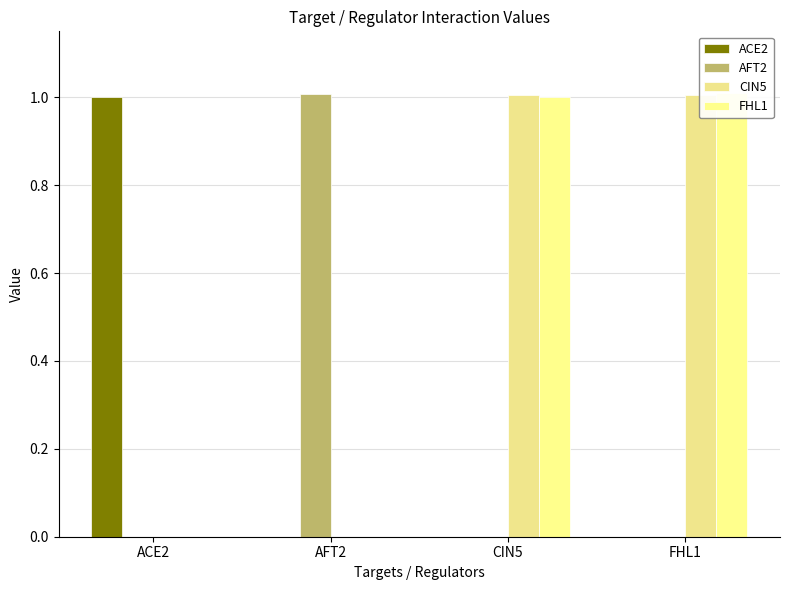

Which series has the largest range (max minus min)?

FHL1